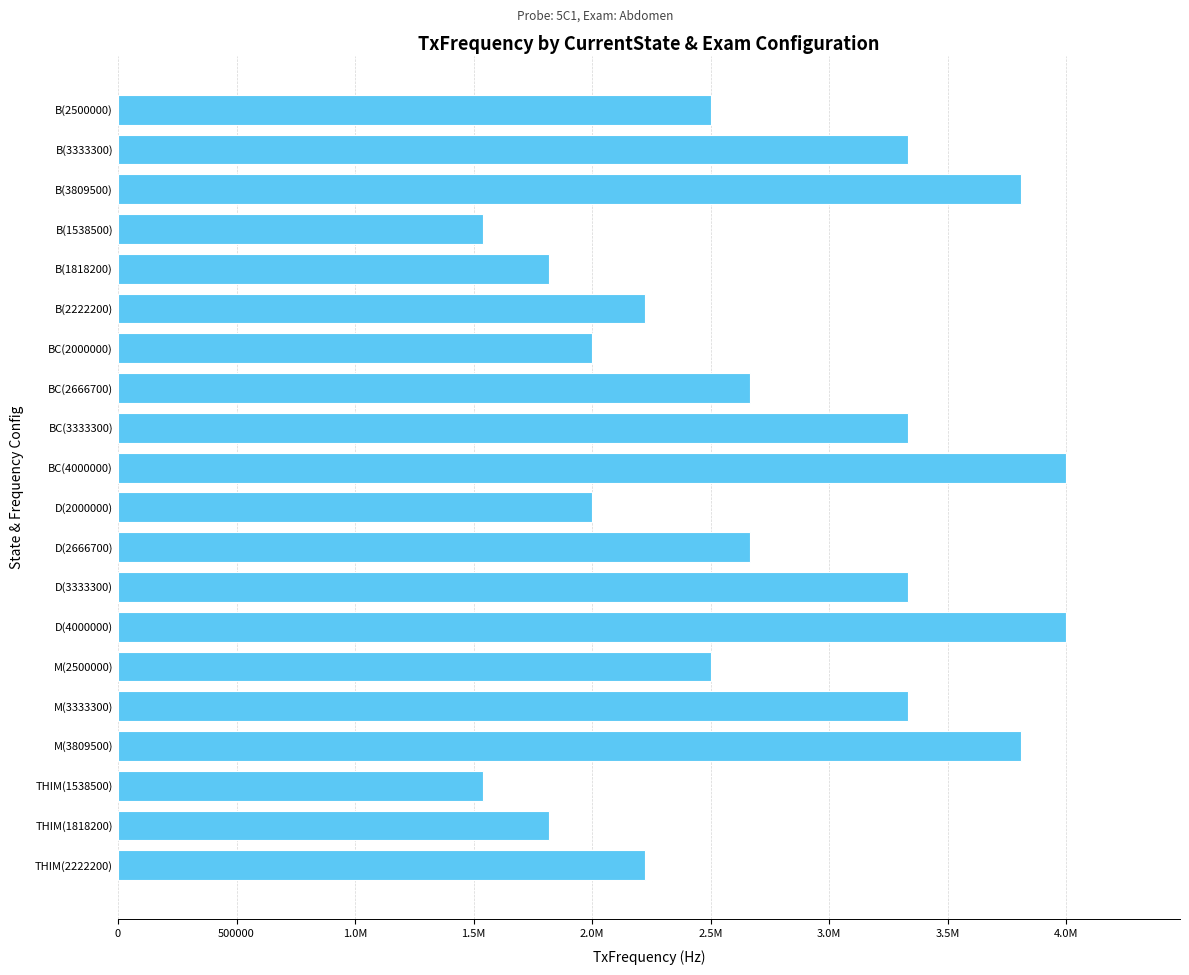

Are the bars grouped side by side (vs. stacked)?

No